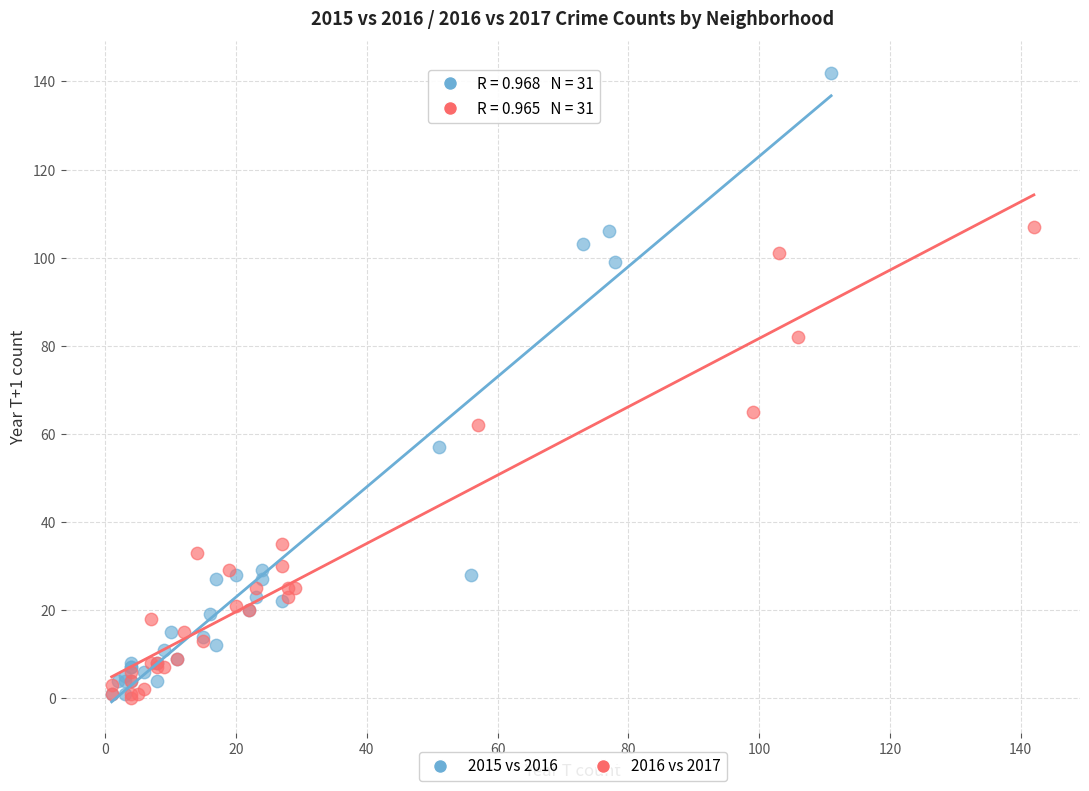

What are all the series names shown in the legend?

2015 vs 2016, 2016 vs 2017